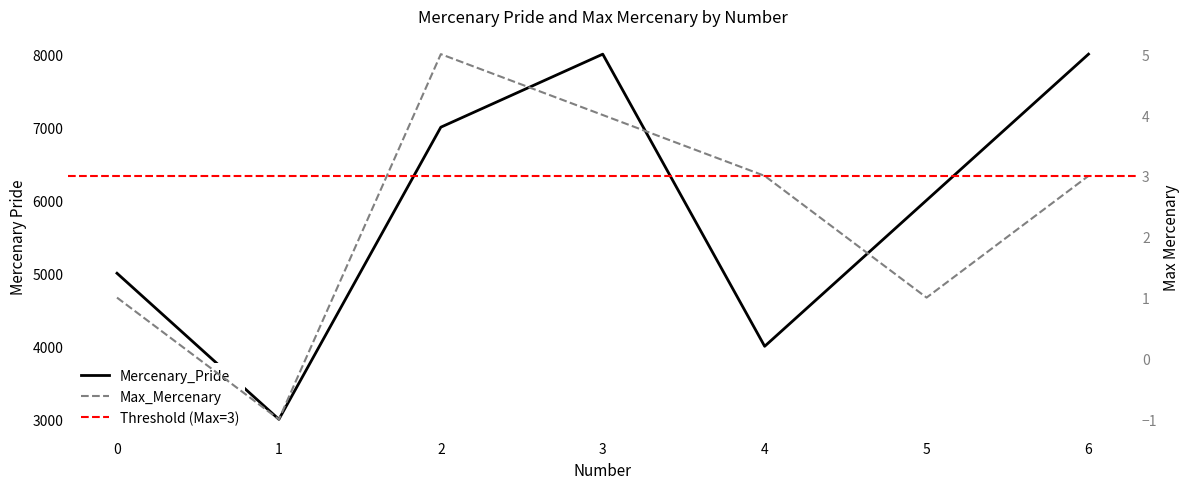

What is the value of the Mercenary_Pride point at the 4th from the left?

8000